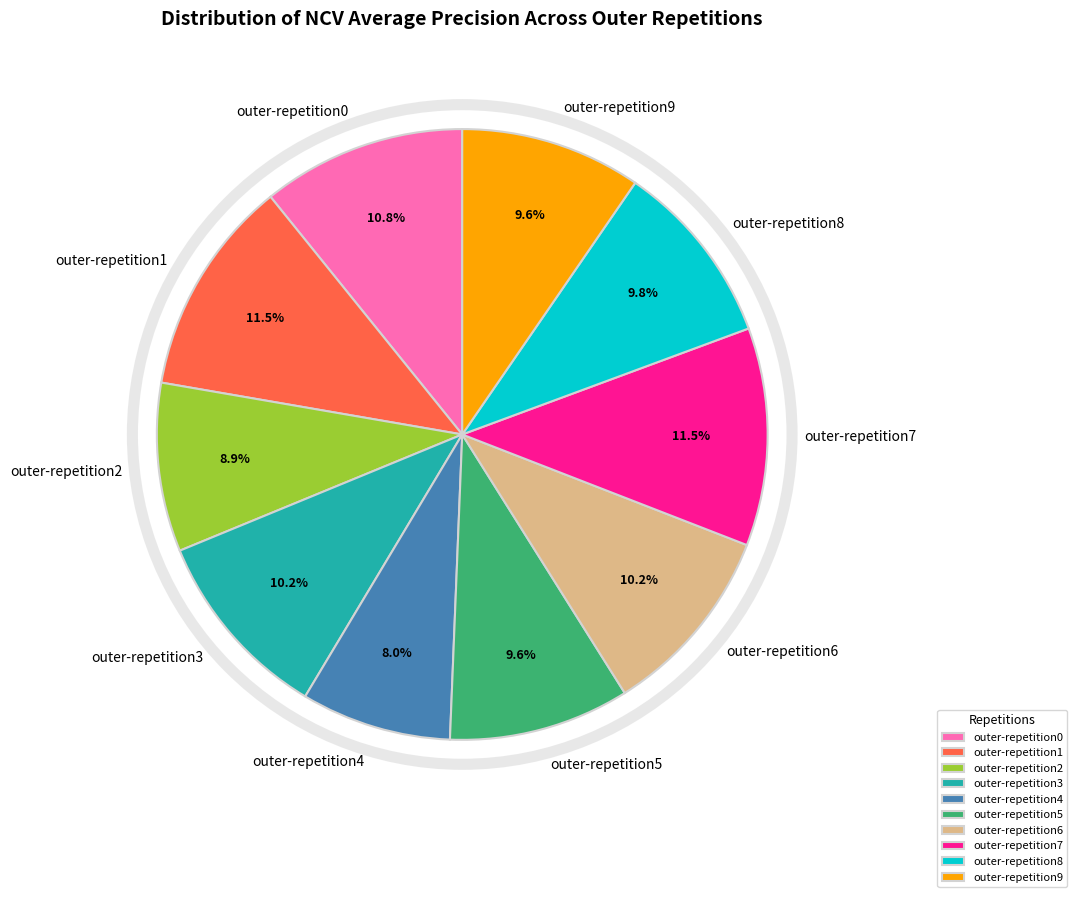

How many segments does this pie chart have?

10